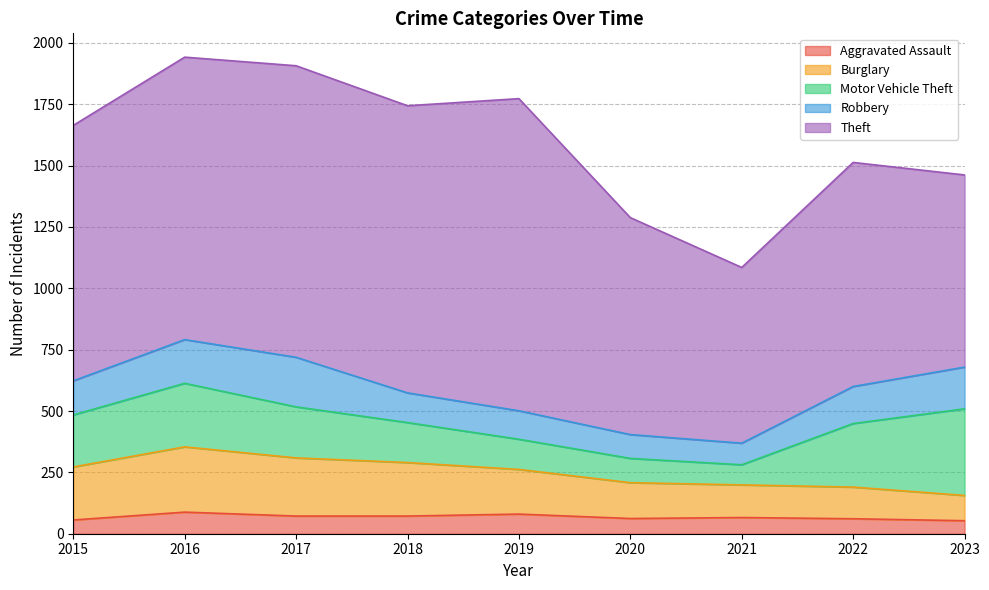

Between 2020 and 2021, which series saw the biggest shift?

Theft